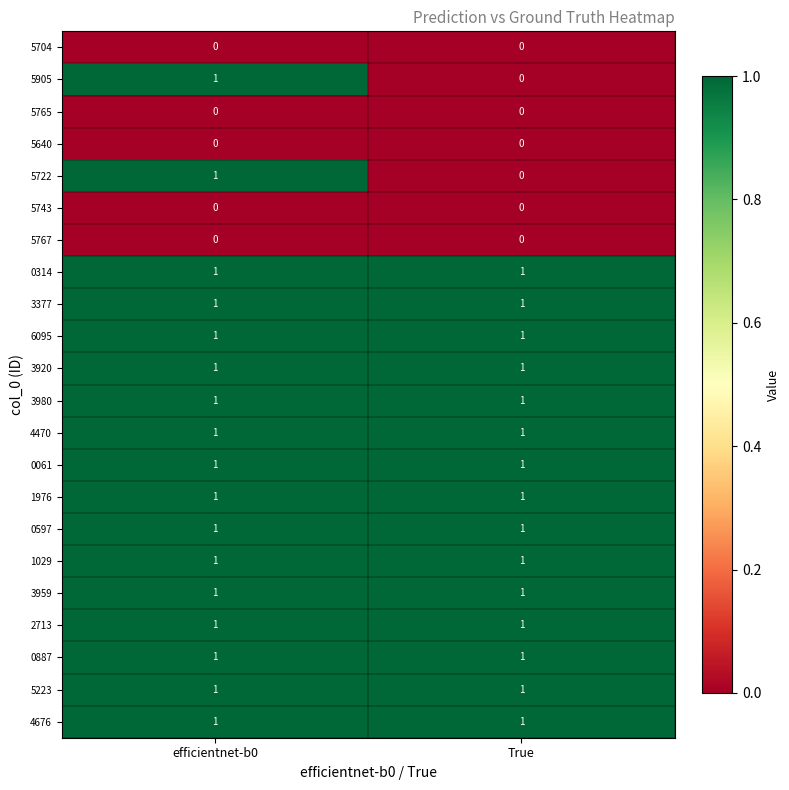

What is the total value across all series at efficientnet-b0?

17